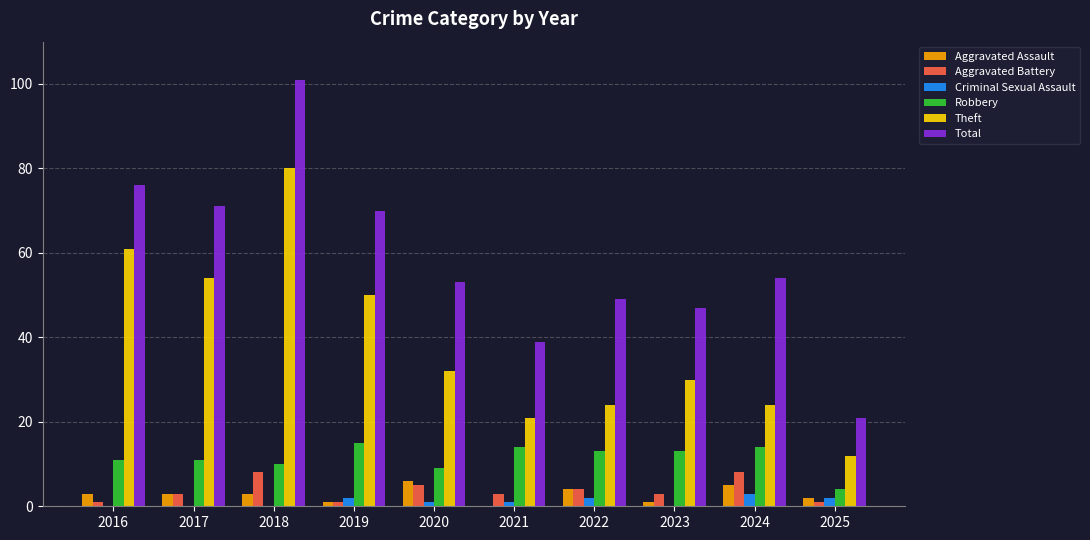

Reading left to right, extract all data points from this chart.

Aggravated Assault: 2016=3	2017=3	2018=3	2019=1	2020=6	2021=0	2022=4	2023=1	2024=5	2025=2
Aggravated Battery: 2016=1	2017=3	2018=8	2019=1	2020=5	2021=3	2022=4	2023=3	2024=8	2025=1
Criminal Sexual Assault: 2016=0	2017=0	2018=0	2019=2	2020=1	2021=1	2022=2	2023=0	2024=3	2025=2
Robbery: 2016=11	2017=11	2018=10	2019=15	2020=9	2021=14	2022=13	2023=13	2024=14	2025=4
Theft: 2016=61	2017=54	2018=80	2019=50	2020=32	2021=21	2022=24	2023=30	2024=24	2025=12
Total: 2016=76	2017=71	2018=101	2019=70	2020=53	2021=39	2022=49	2023=47	2024=54	2025=21